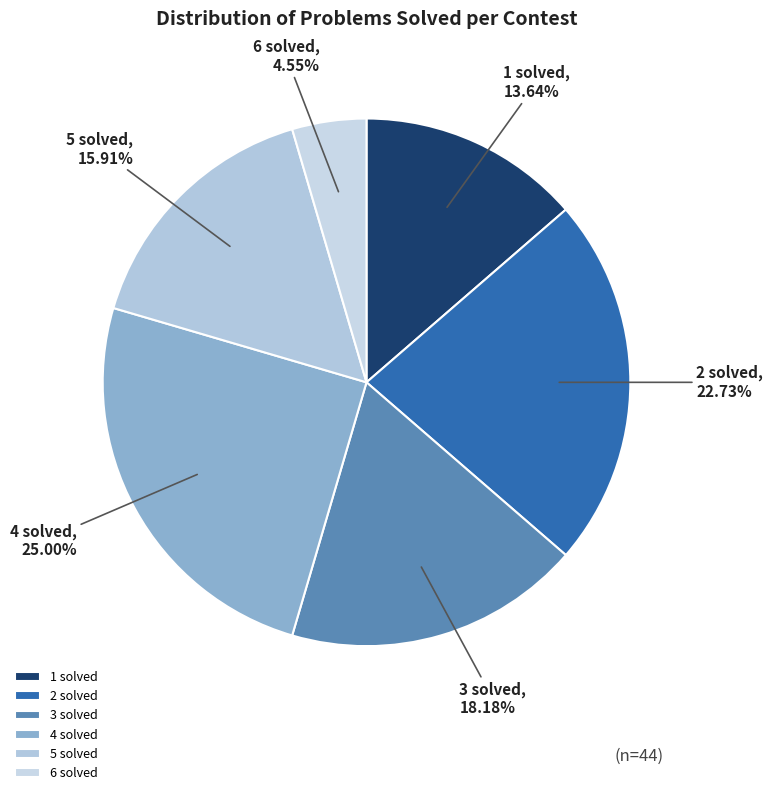

What portion of the pie excludes 2 solved?

77.3%